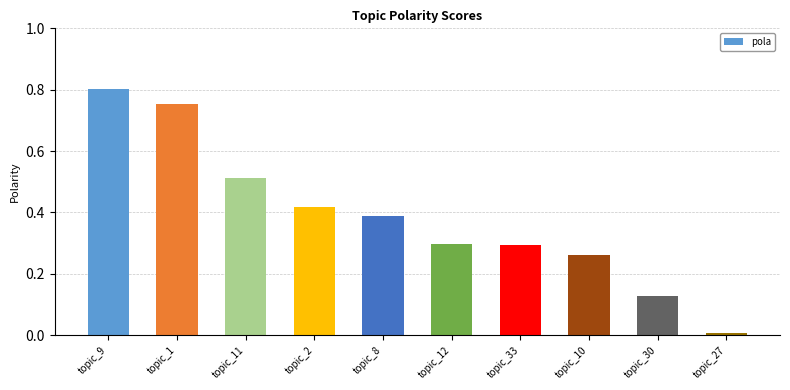

What is the sum of all values?

3.9